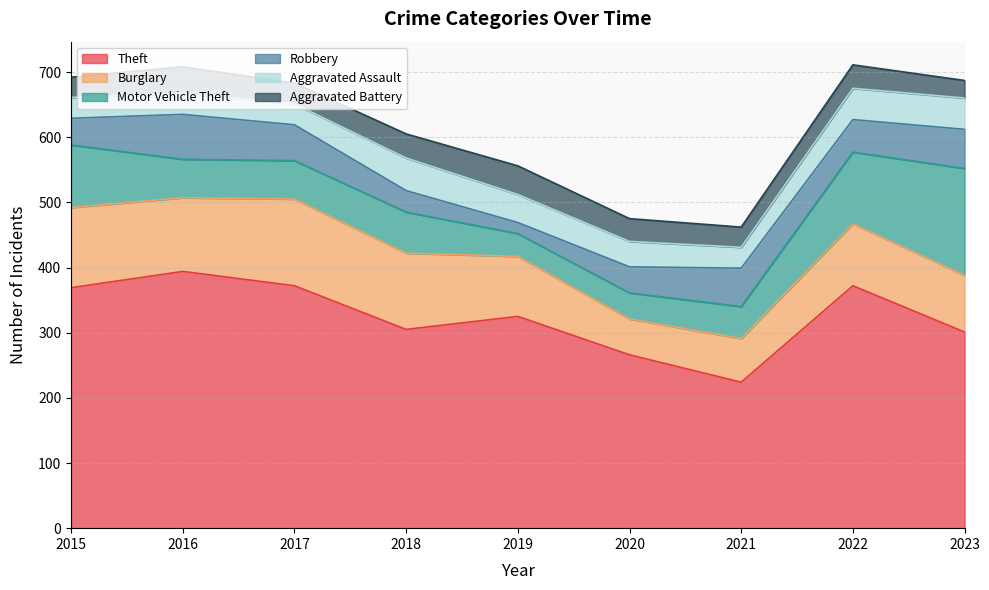

The Theft series shows 369 at 2015. True or false?

True